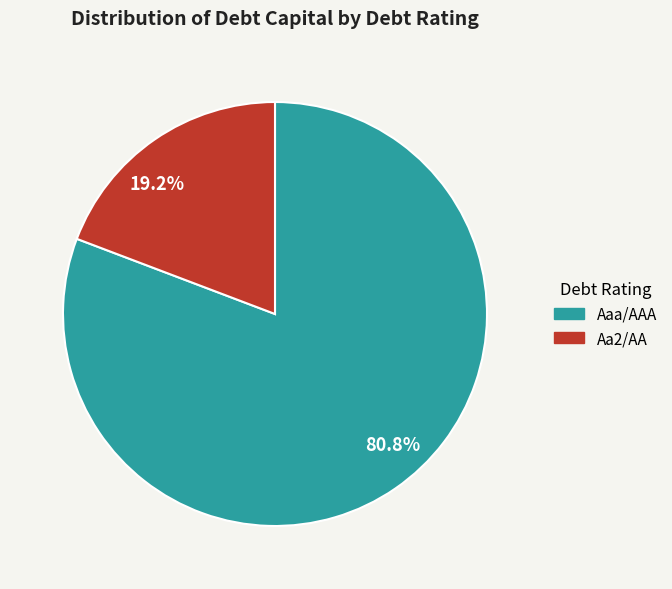

To the nearest percent, what portion does Aaa/AAA represent?

81%